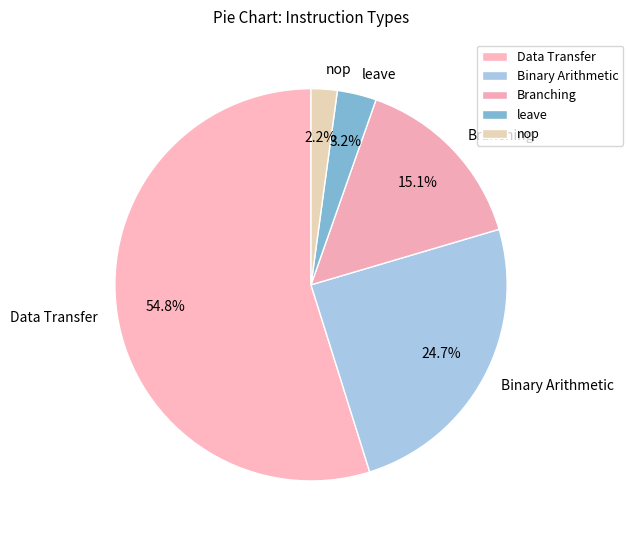

What is the ratio of the value at nop to the value at leave?

0.7